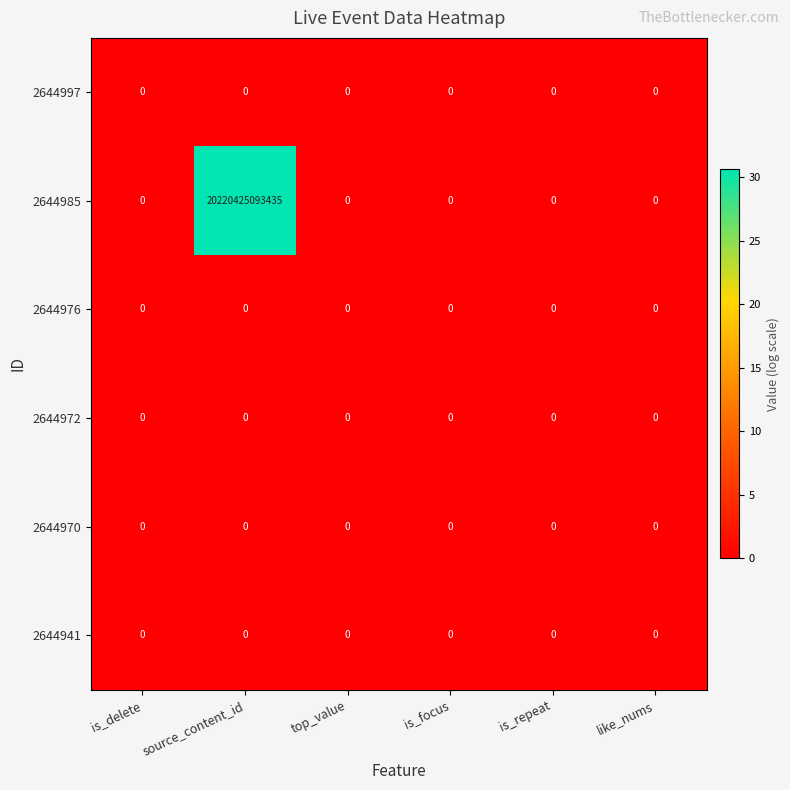

At which category is the sum across all series the highest?

source_content_id